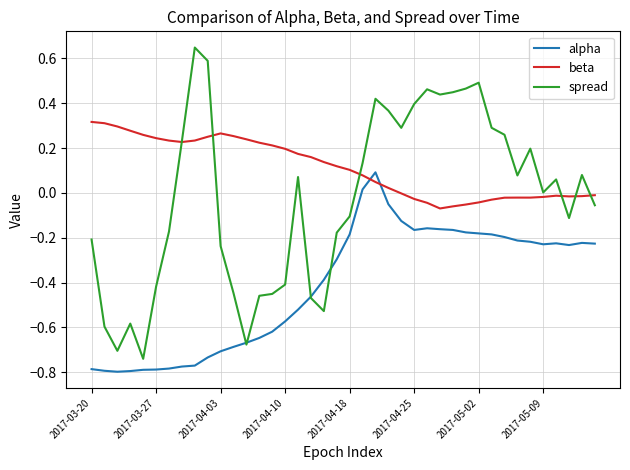

Which series has the largest total across all categories?

beta